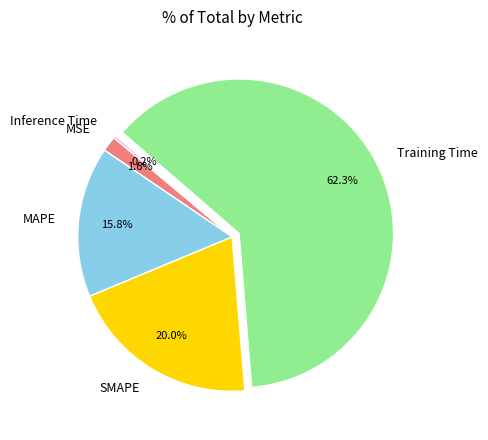

Between SMAPE and MSE, which is larger?

SMAPE